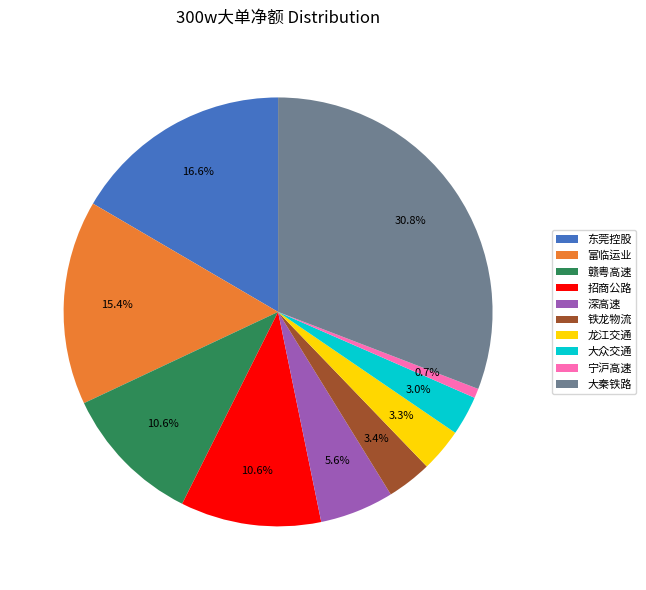

Does 深高速 account for over 50% of the chart?

No